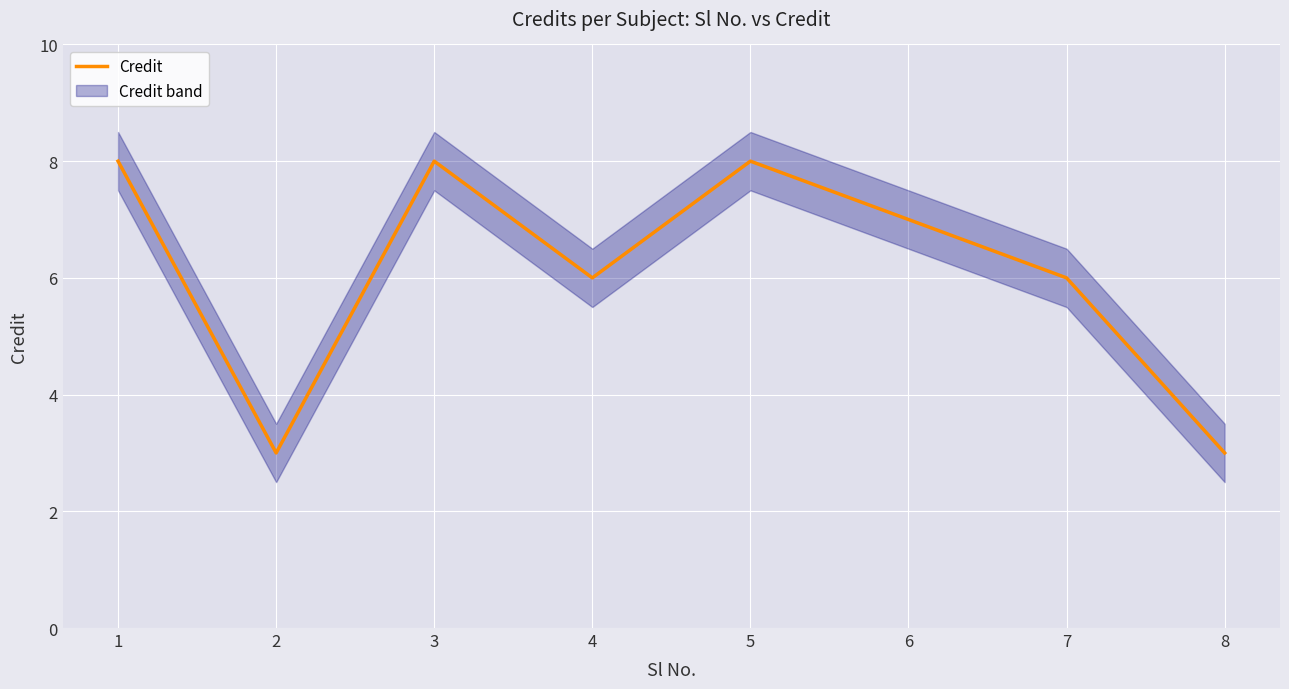

Rank the categories by value from highest to lowest.

1, 3, 5, 6, 4, 7, 2, 8